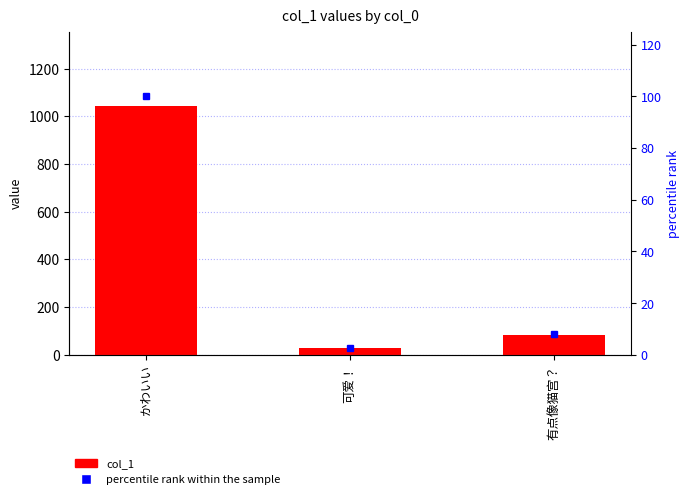

Between かわいい and 有点像猫宫？, which series saw the biggest shift?

col_1